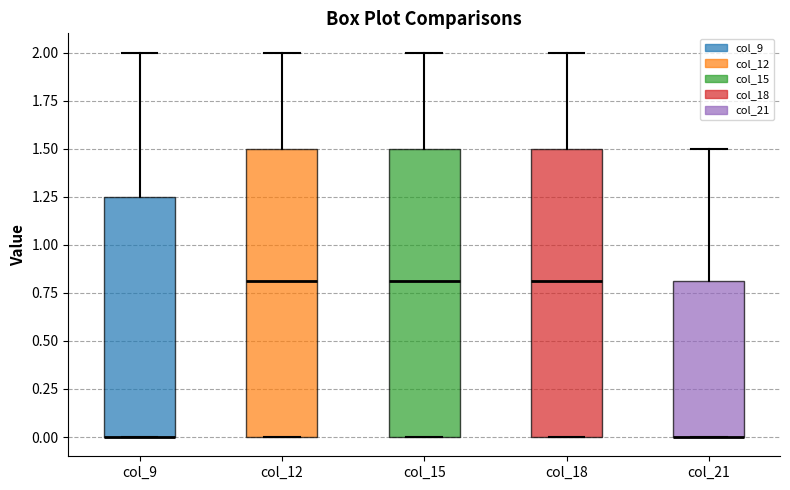

Reading left to right, read every box against the y-axis: the position of its median line, the range the box covers, and the ends of its whiskers. The values are not printed on the chart, so give them approximately, as read against the axis.

col_9: median 0.00 (drawn on the box's lower edge), box 0.00 to 1.25, whiskers 0.00 to 2.00
col_12: median 0.80, box 0.00 to 1.50, whiskers 0.00 to 2.00
col_15: median 0.80, box 0.00 to 1.50, whiskers 0.00 to 2.00
col_18: median 0.80, box 0.00 to 1.50, whiskers 0.00 to 2.00
col_21: median 0.00 (drawn on the box's lower edge), box 0.00 to 0.80, whiskers 0.00 to 1.50